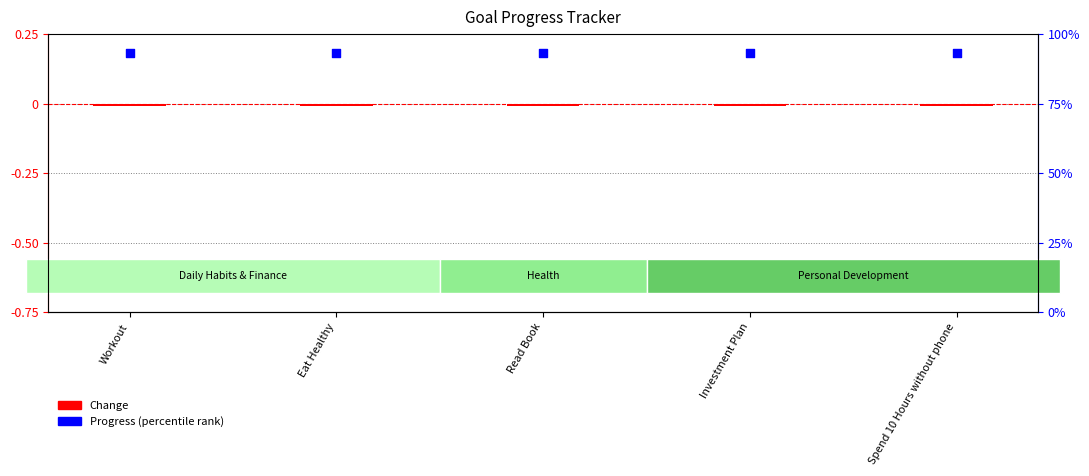

Which series contains the highest Y value?

Progress (%)